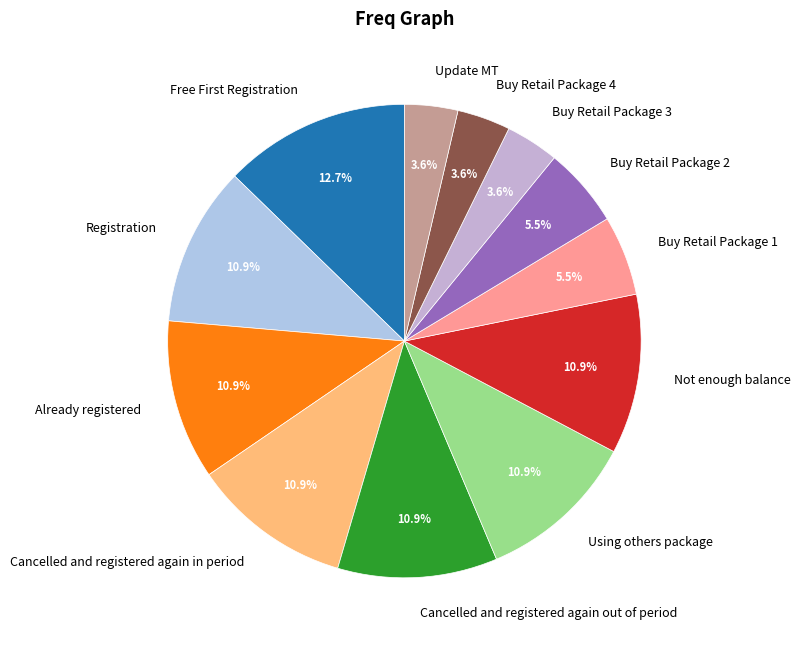

Which slice is the largest?

Free First Registration